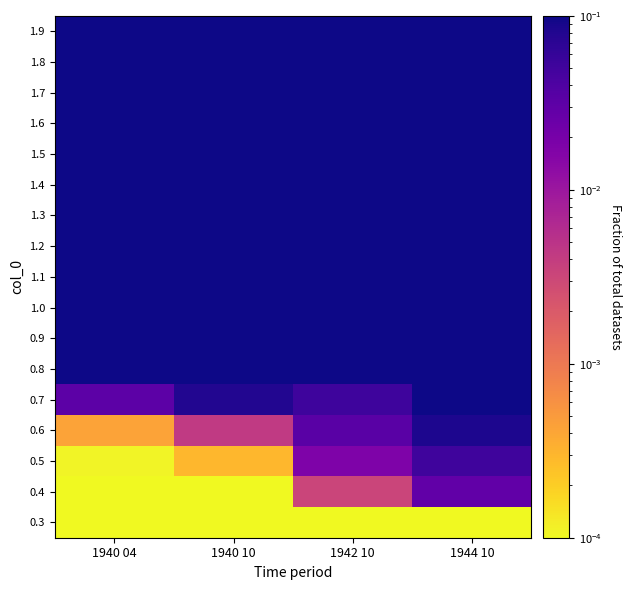

Count the number of categories in the chart.

4